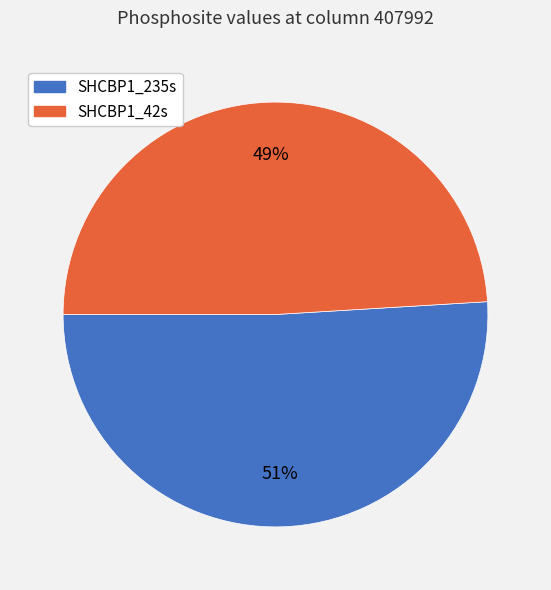

What percentage is the SHCBP1_235s slice, to the nearest percent?

51%